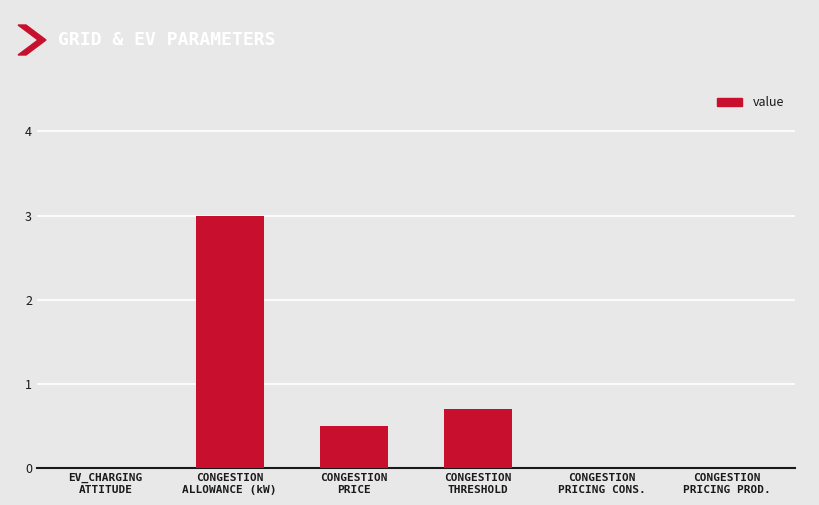

What is the sum of all values?

4.2